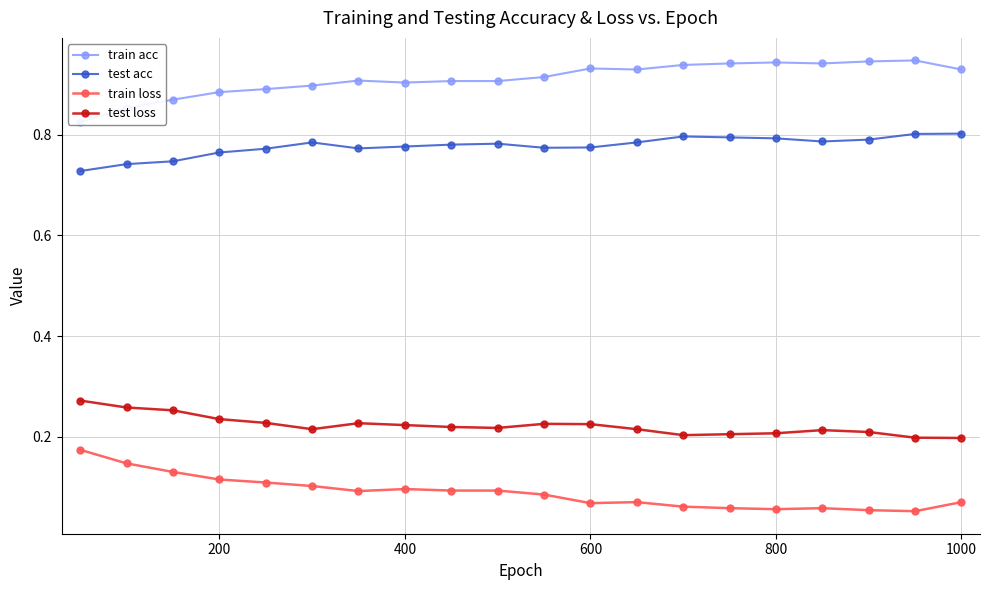

True or false: test acc and test loss intersect in this chart.

False